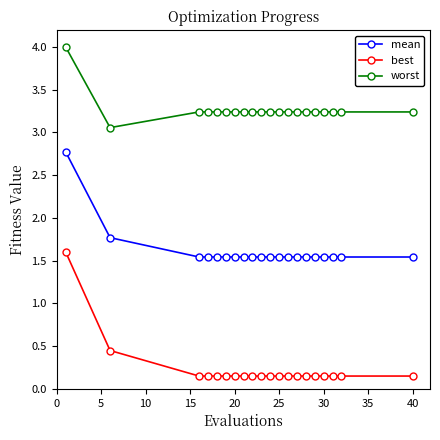

What is the maximum value shown in the chart?

4.0